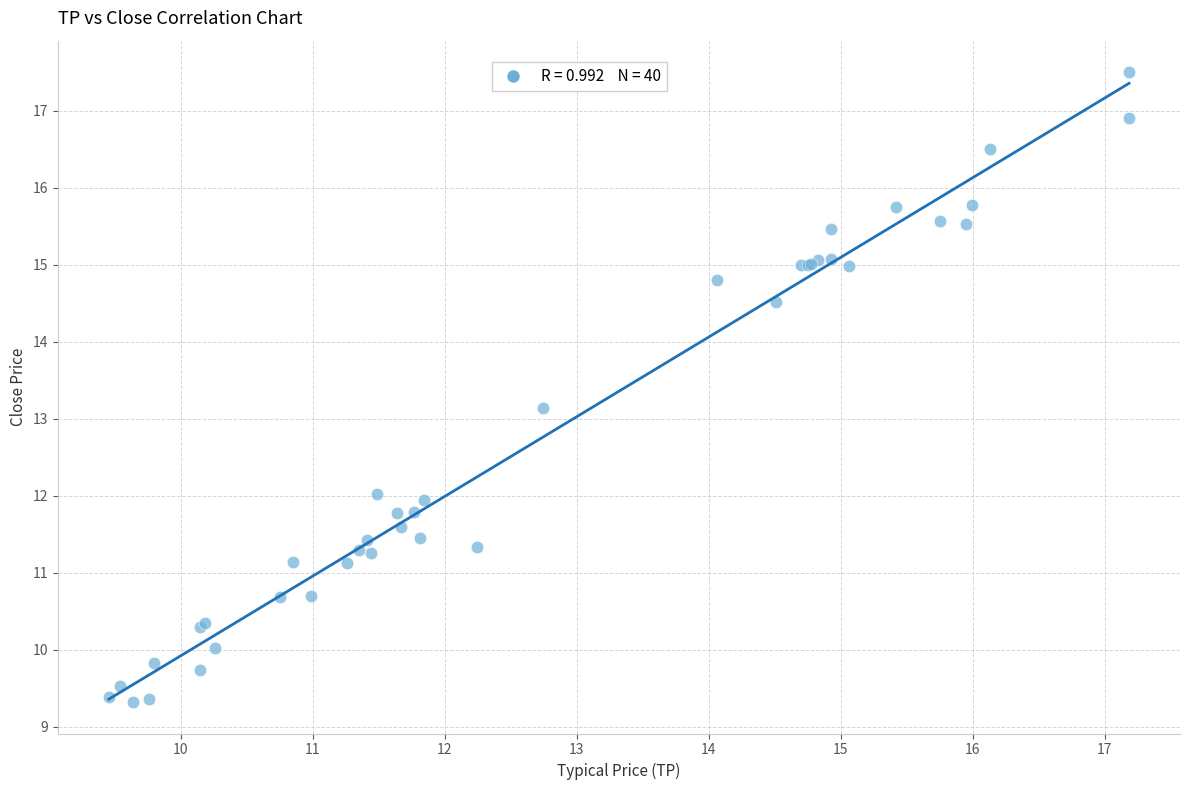

What Y value in the scatter plot is closest to 13?

13.1